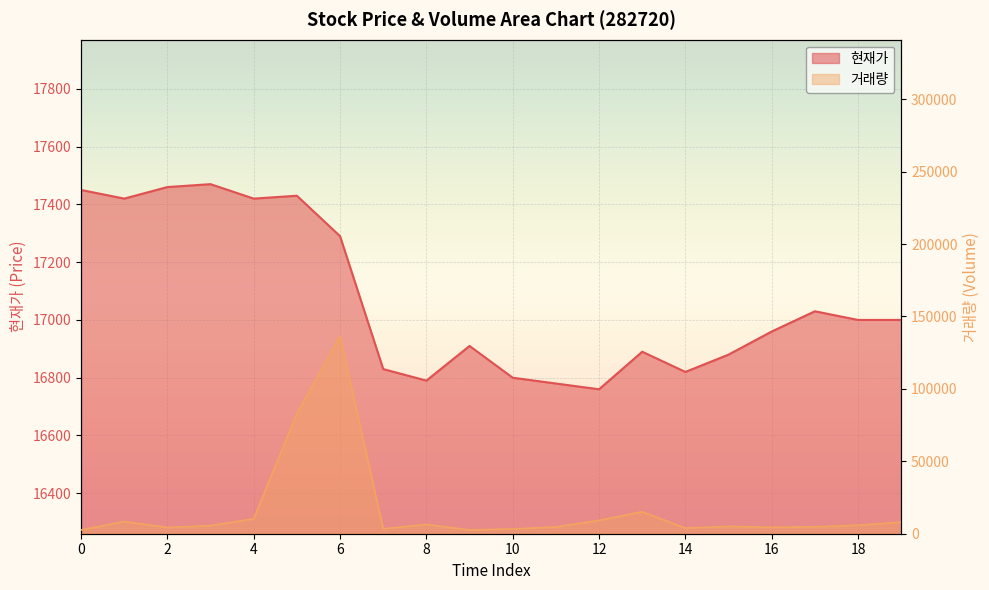

Between 14 and 19, which series saw the biggest shift?

거래량